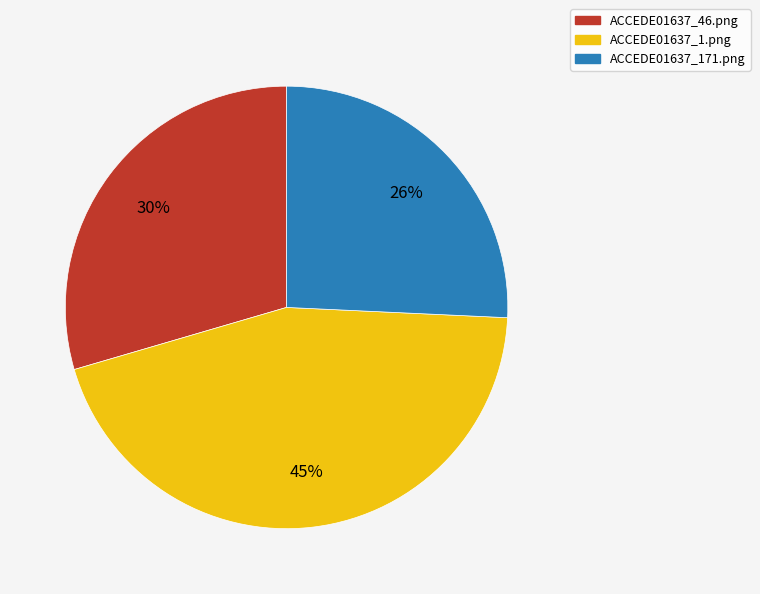

To the nearest percent, what is the difference between the largest and smallest slice percentages?

19%